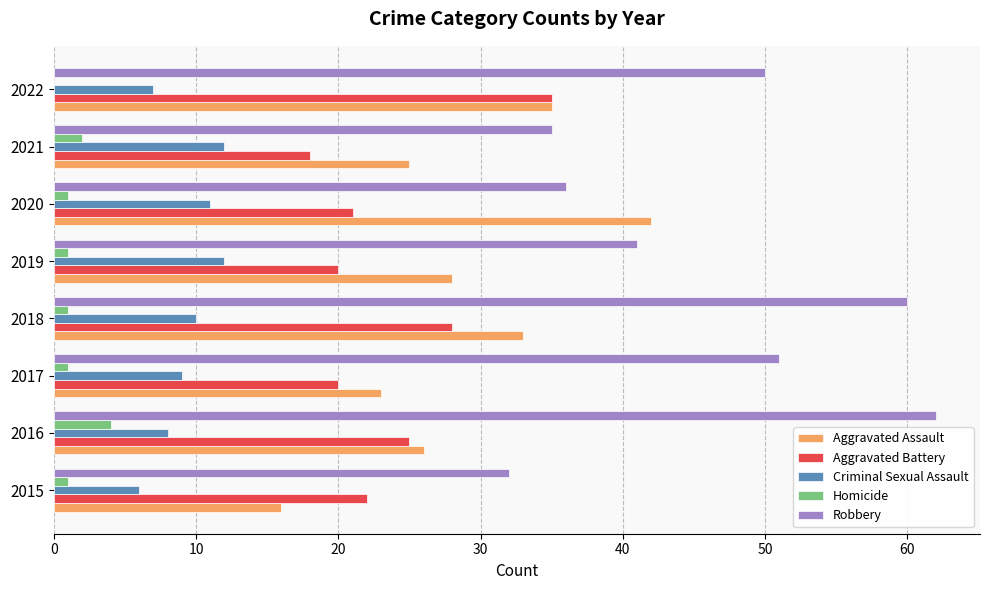

Is it true that Aggravated Battery equals 21 at 2020?

True